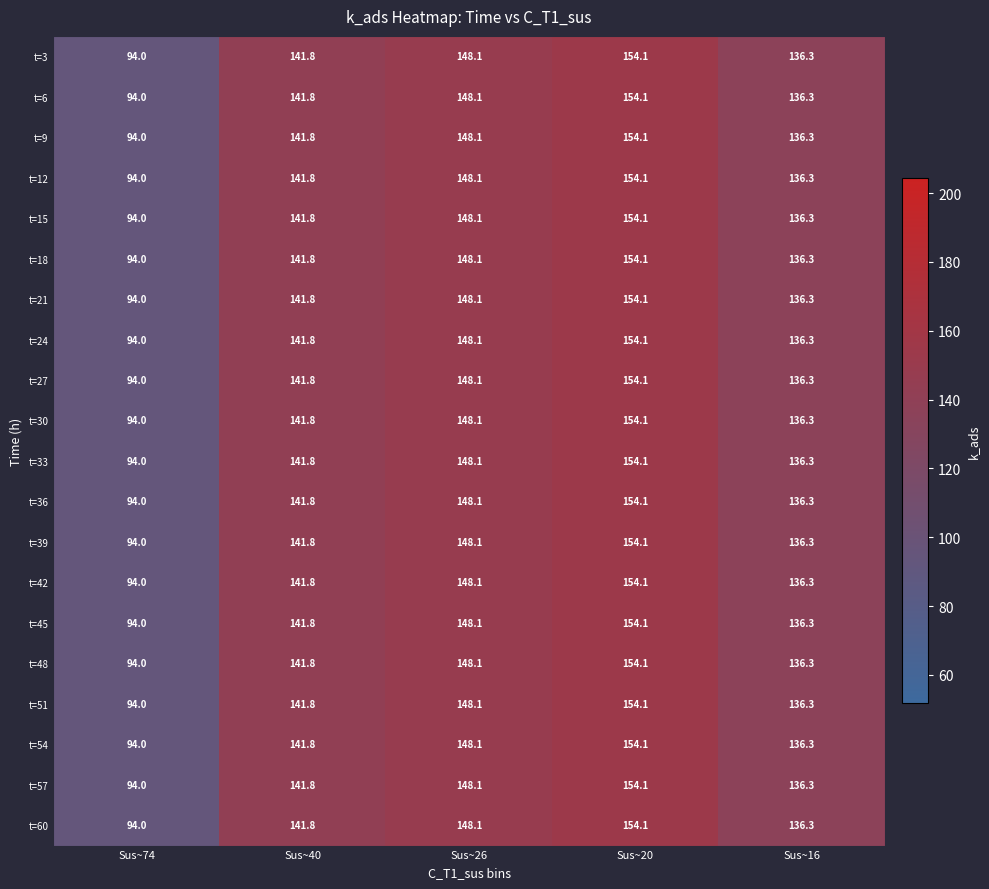

True or false: t=33 has a value of 52.0 at Sus~26.

False